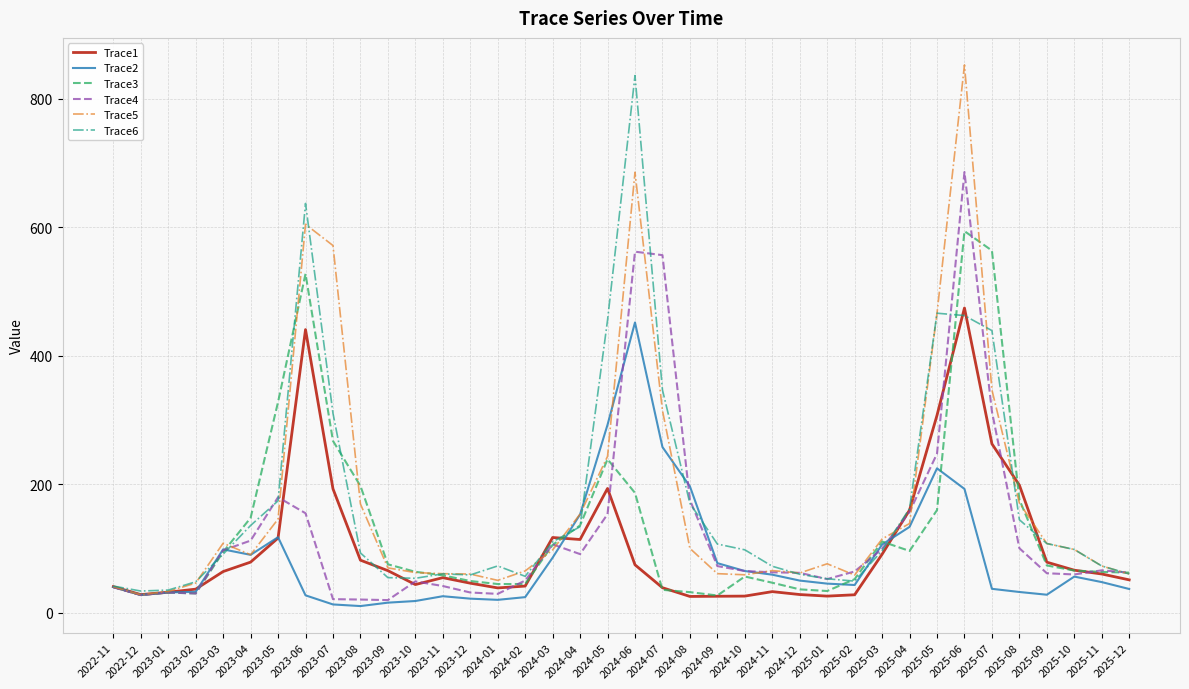

At which label is Trace6 closest to 435?

2025-07